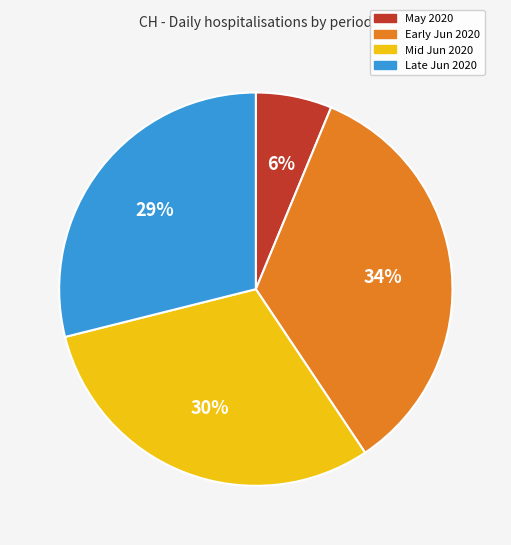

What percentage is the Mid Jun 2020 slice, to the nearest percent?

30%